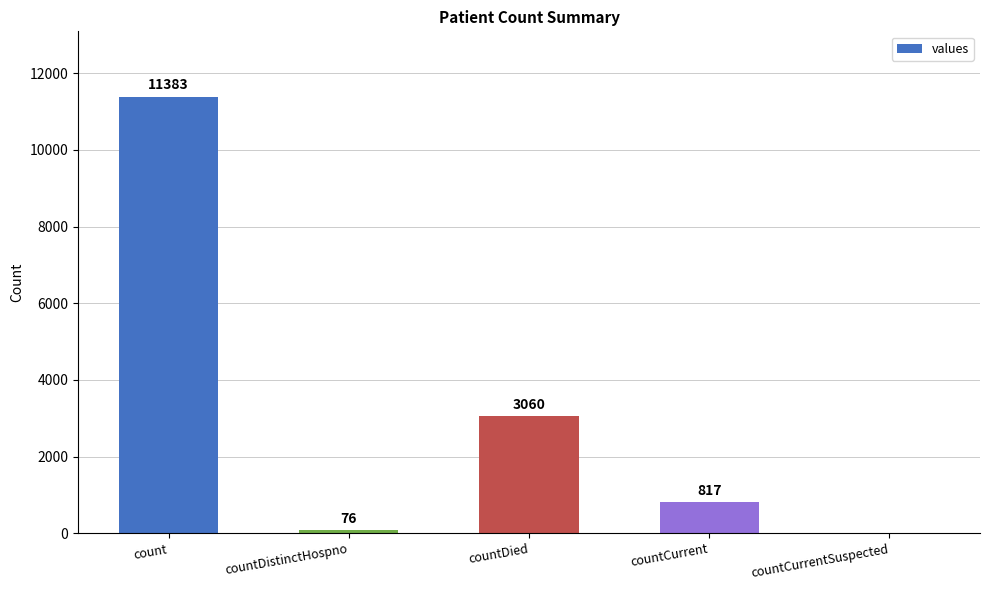

What is the difference between the values at countDistinctHospno and countCurrentSuspected?

76